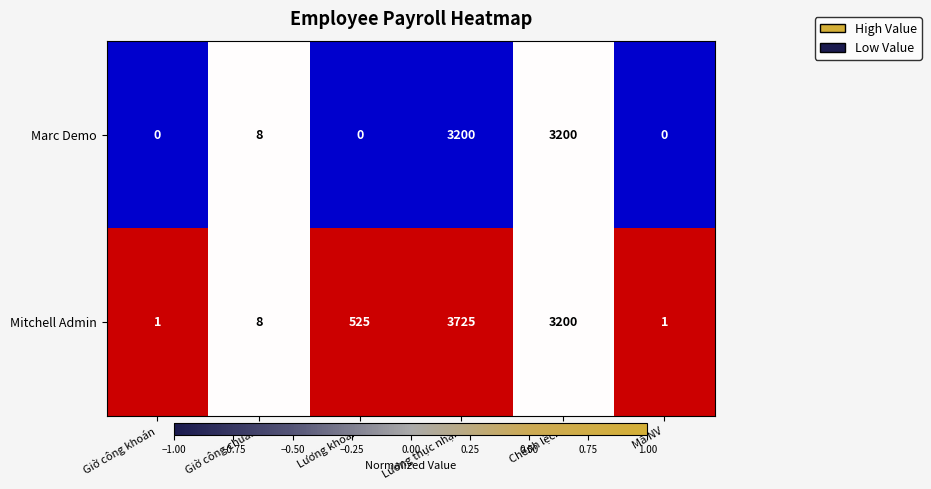

Reading left to right, transcribe all the data shown in this chart.

Marc Demo: 0	8	0	3200	3200	0
Mitchell Admin: 1	8	525	3725	3200	1